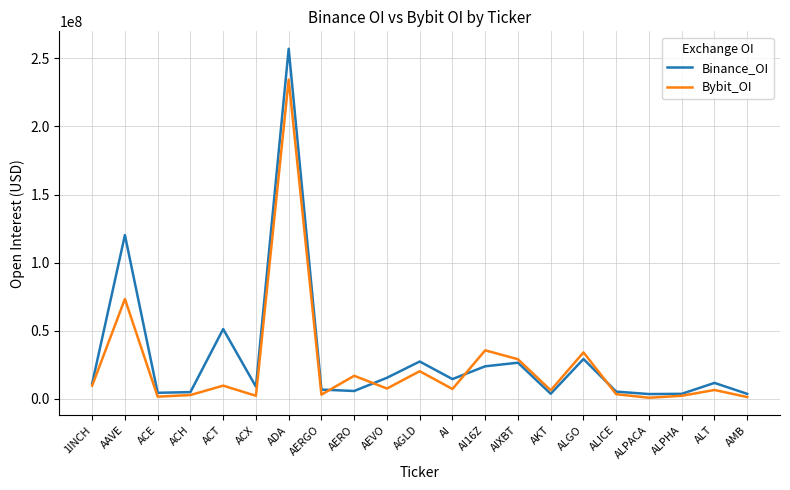

Rank the series by their maximum value, from lowest to highest.

Bybit_OI, Binance_OI